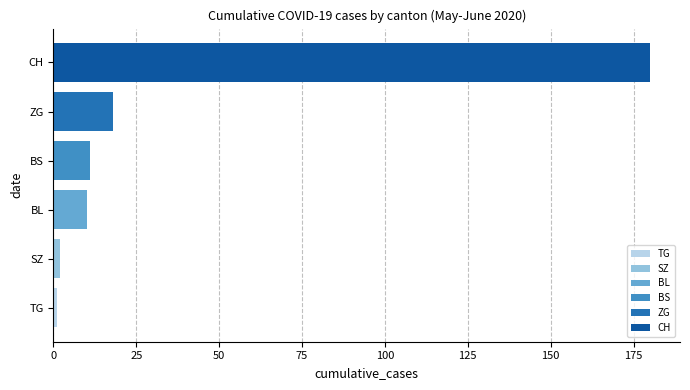

How many series are shown in this chart?

6